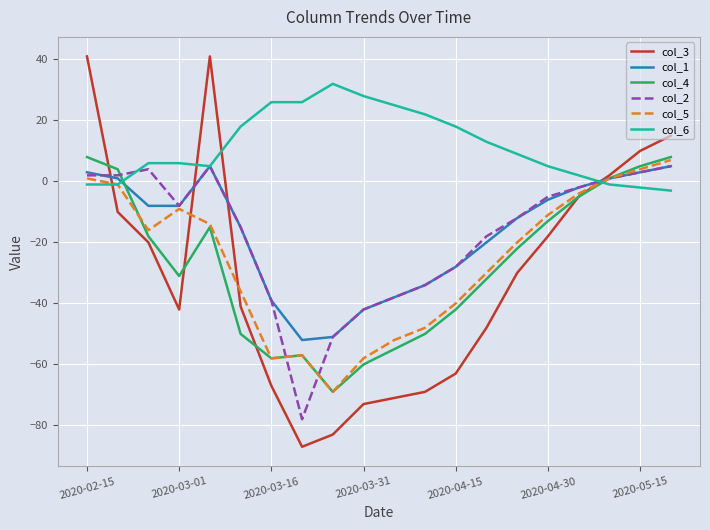

What is the maximum value for col_2?

5